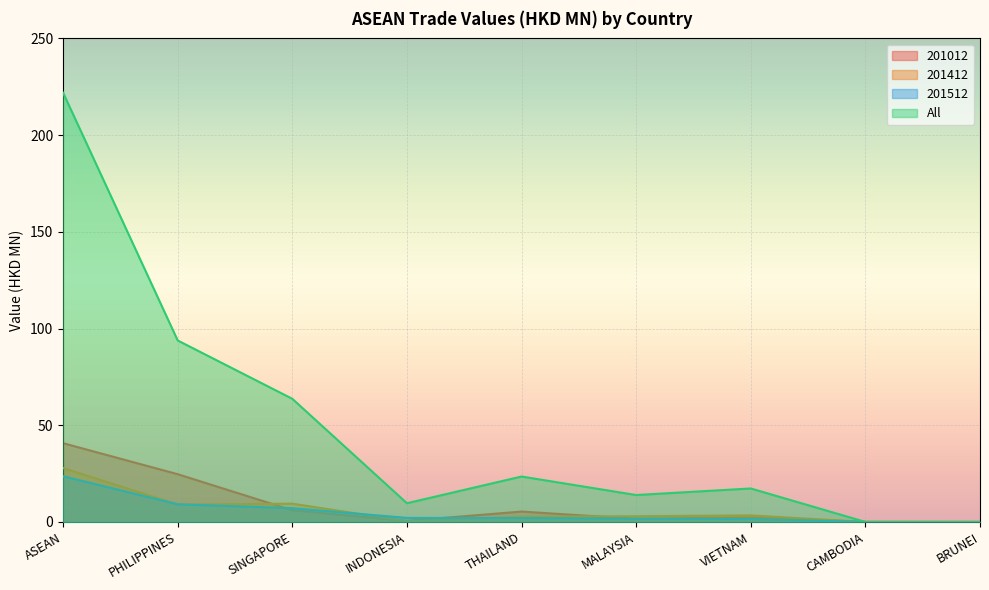

True or false: 201512 and 201412 intersect in this chart.

True